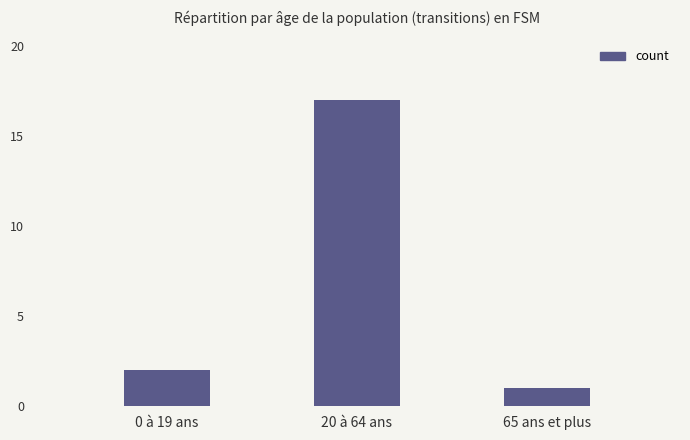

Reading left to right, what are all the values shown in this chart?

2	17	1